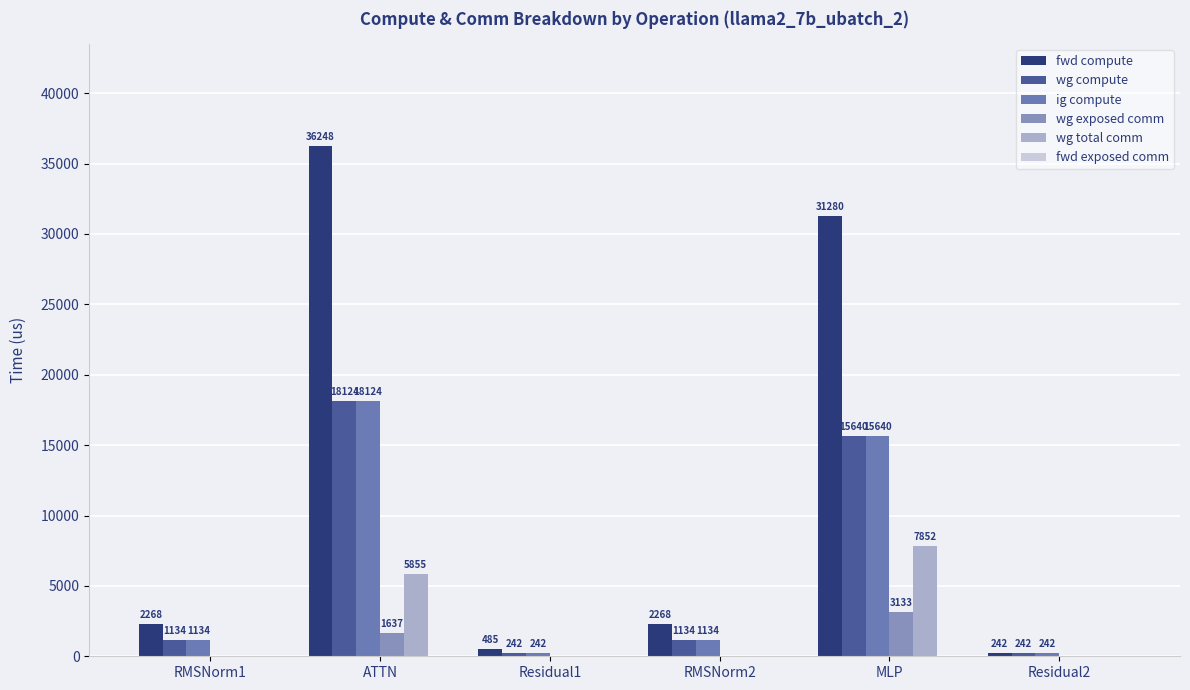

What is the sum of all wg total comm values?

13706.8